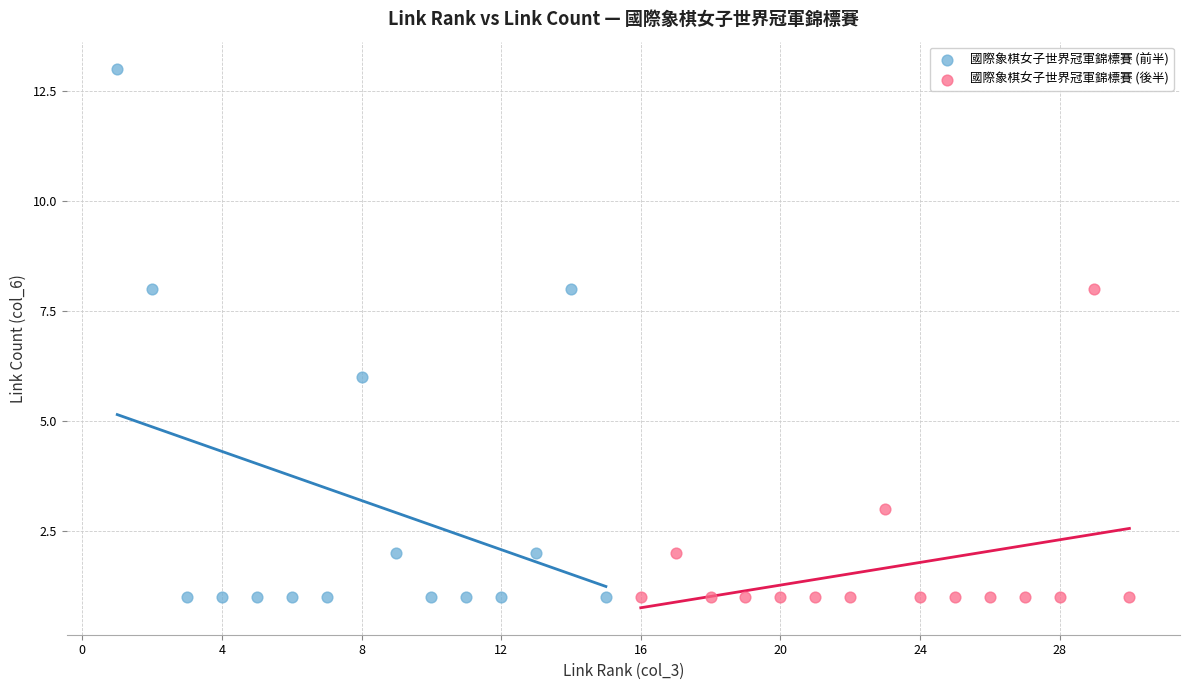

Which series has the widest spread of Y values?

國際象棋女子世界冠軍錦標賽 (前半)